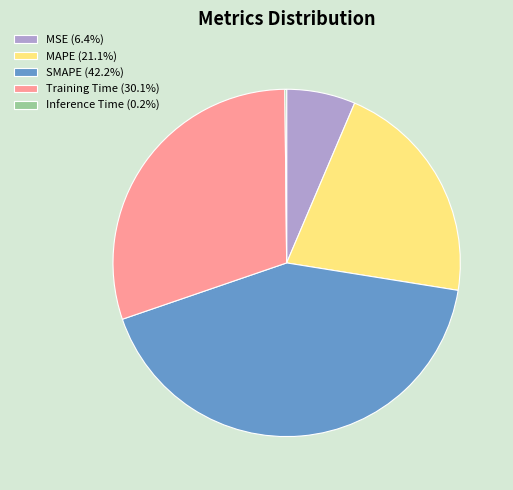

Does any single category account for the majority?

No